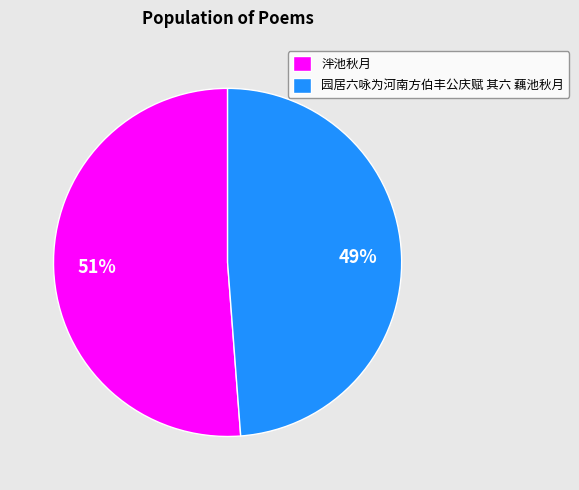

Which has a higher value, 园居六咏为河南方伯丰公庆赋 其六 藕池秋月 or 泮池秋月?

泮池秋月